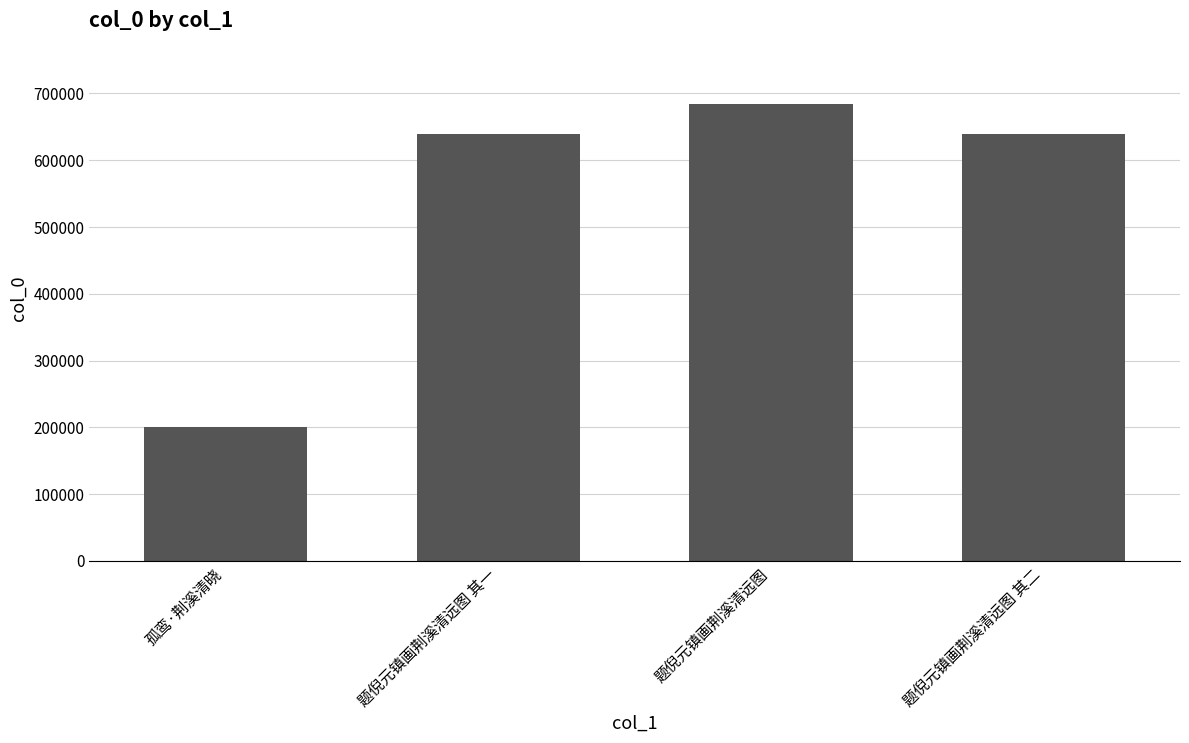

What is the minimum value shown in the chart?

200780